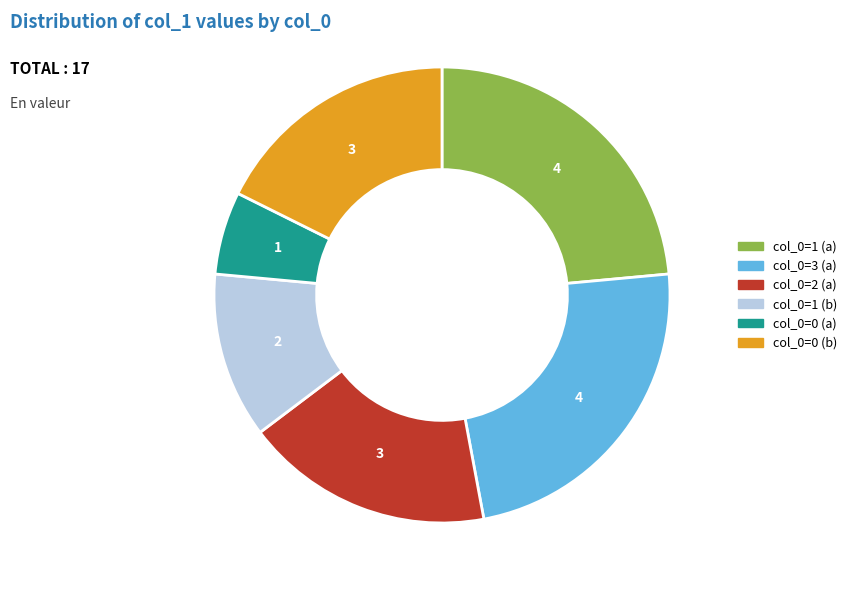

Is there any slice that represents more than half of the pie?

No